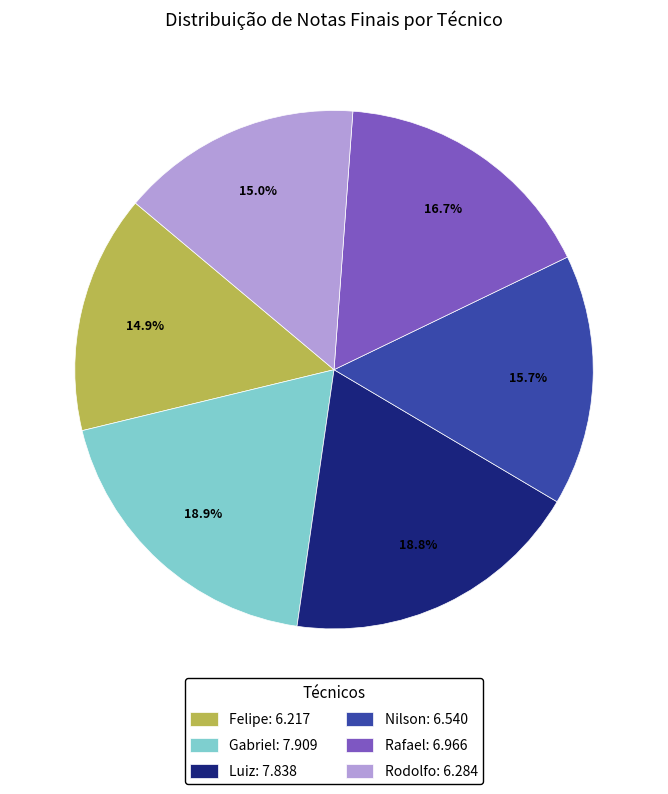

How many slices are in this pie chart?

6